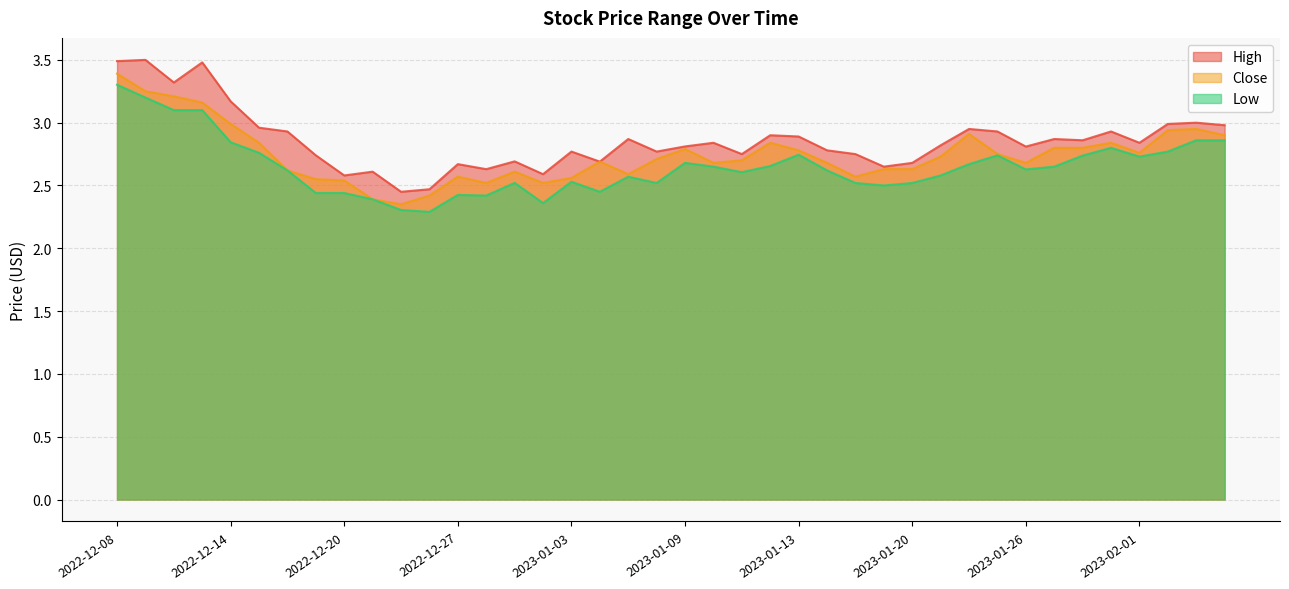

What is the lowest value of the High series?

2.5